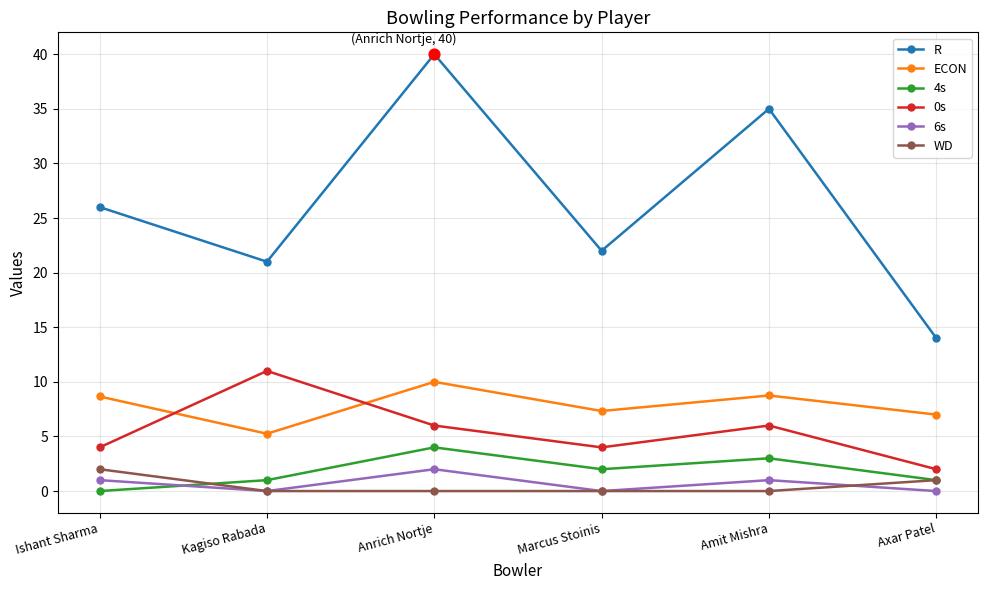

Which series has the widest spread of values?

R